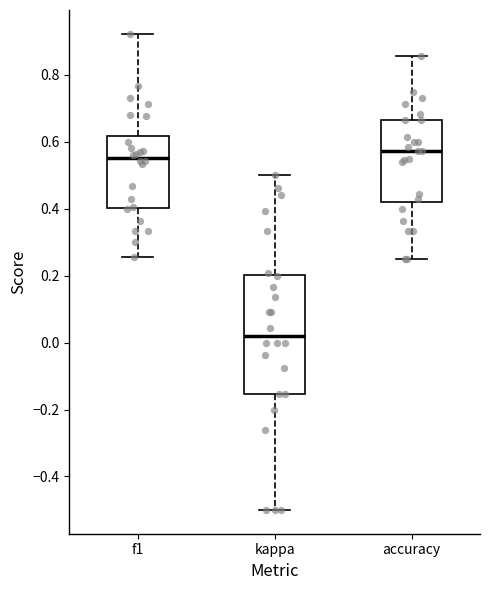

Reading left to right, transcribe this box plot: for each box, give where its median line is, the range the box spans, and where its two whiskers end, as read against the y-axis. The values are not printed on the chart, so give them approximately, as read against the axis.

f1: median 0.56, box 0.40 to 0.62, whiskers 0.26 to 0.92
kappa: median 0.02, box -0.16 to 0.20, whiskers -0.50 to 0.50
accuracy: median 0.58, box 0.42 to 0.66, whiskers 0.26 to 0.86